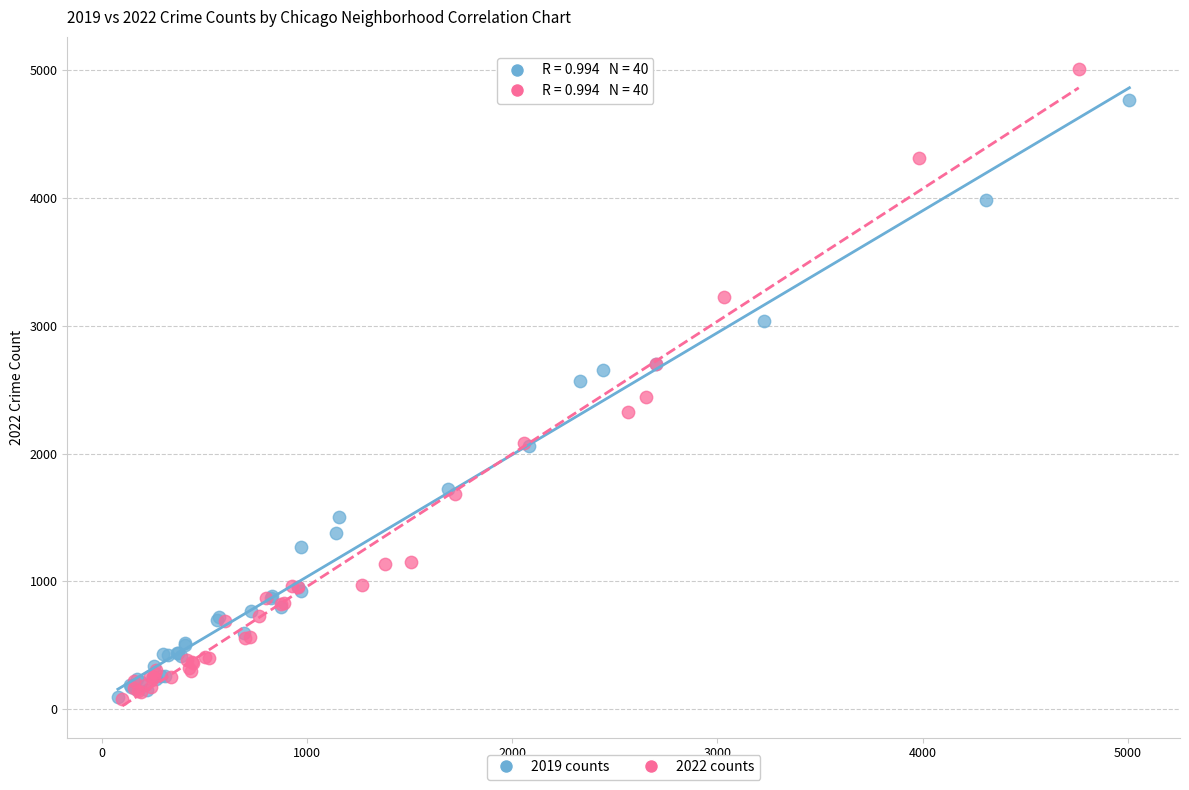

Which series contains the highest Y value?

2022 counts